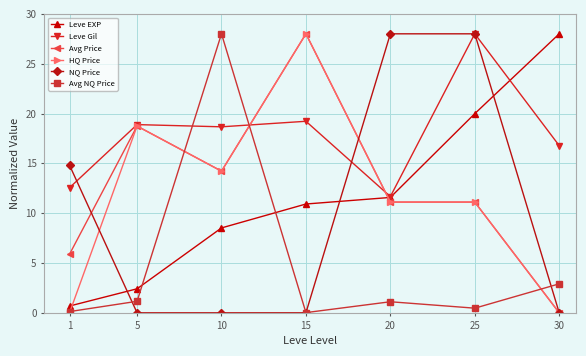

What is the maximum value for HQ Price?

28.0